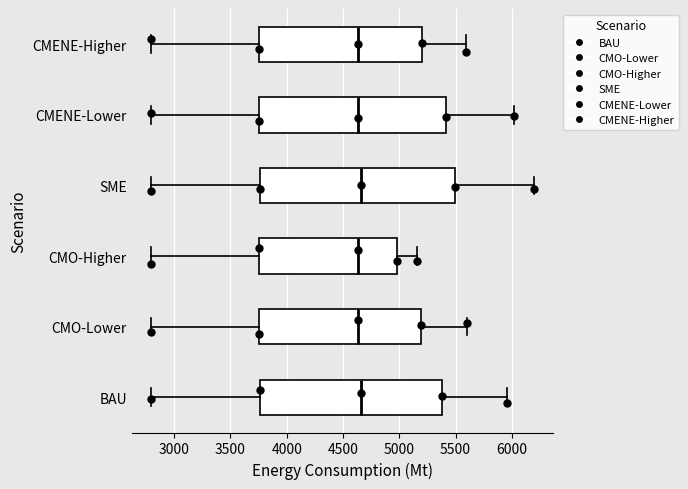

Which box is the widest, from its left edge to its right edge?

SME